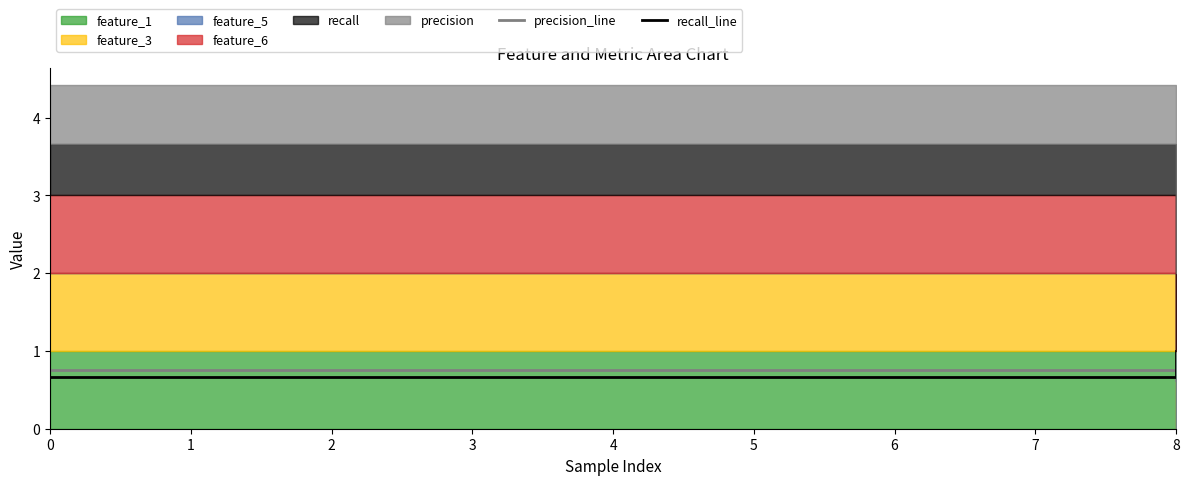

What is the value of the recall_line point at the 9th from the left?

1.0